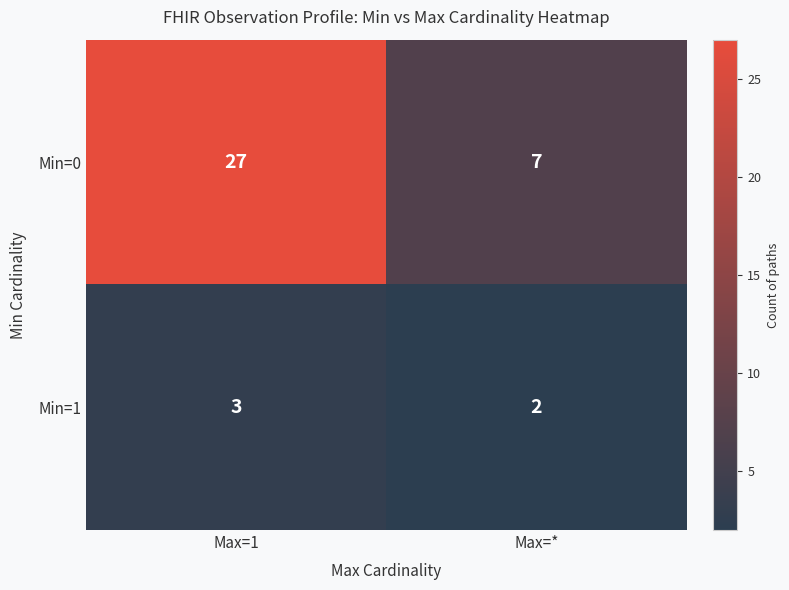

How many series are shown in this chart?

2